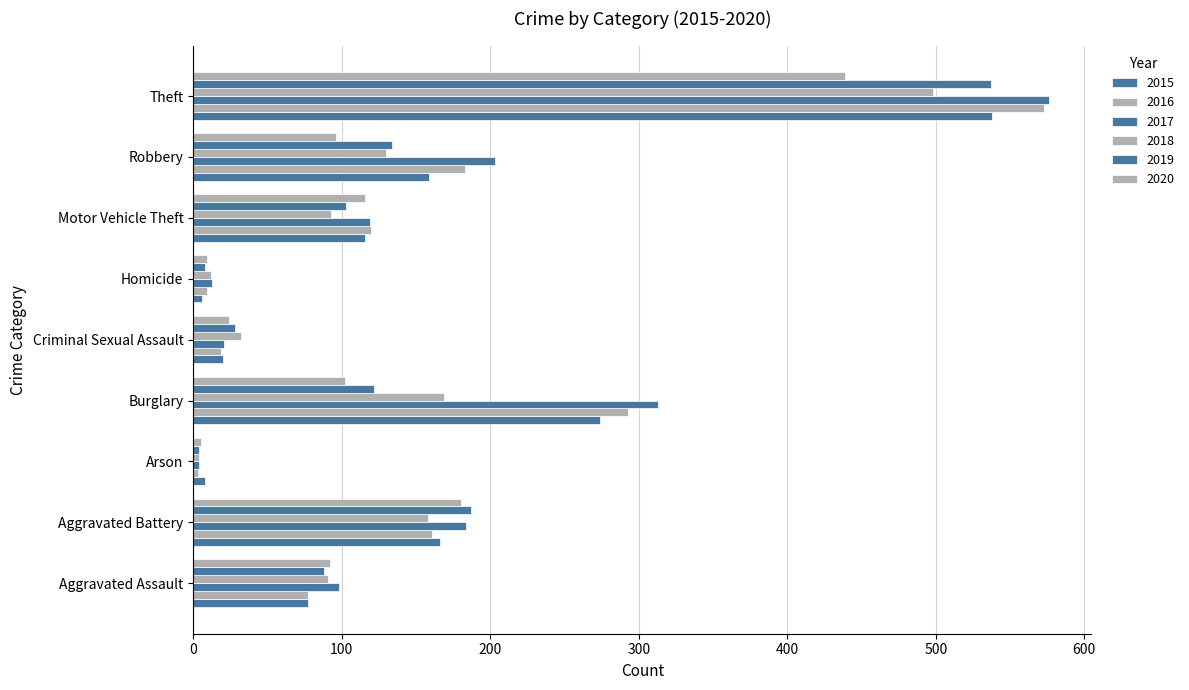

Between Arson and Aggravated Assault, which is larger?

Aggravated Assault